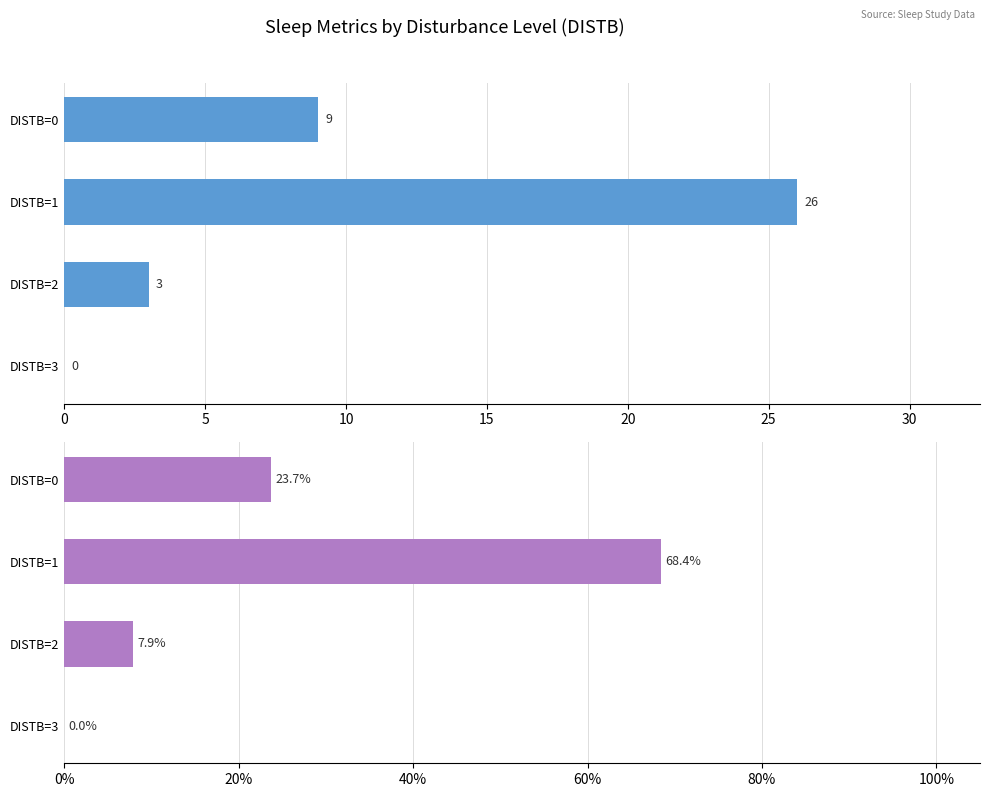

True or false: Count has a value of 0.0 at DISTB=3.

True